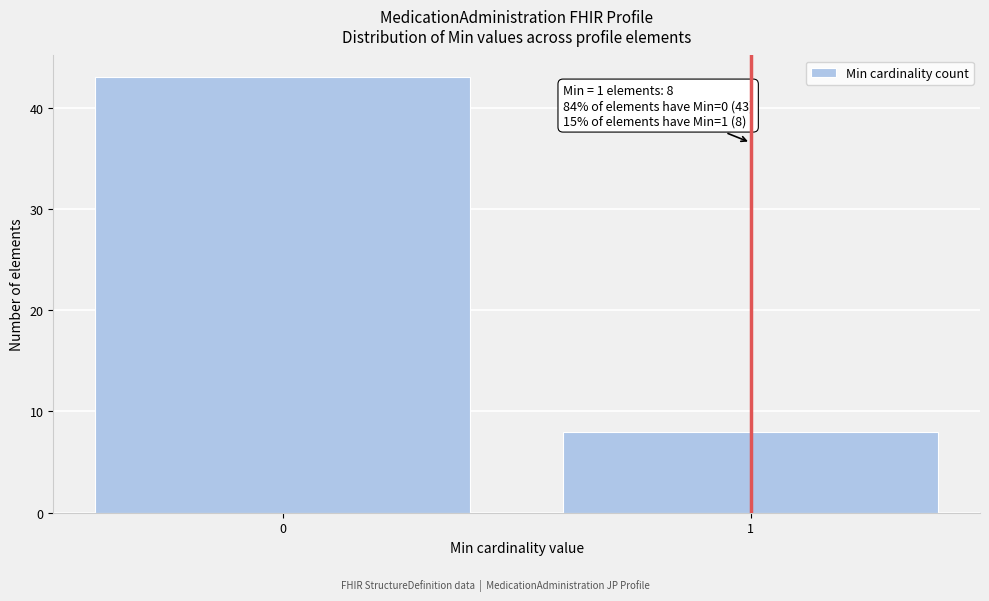

Reading left to right, extract all data points from this chart.

43	8